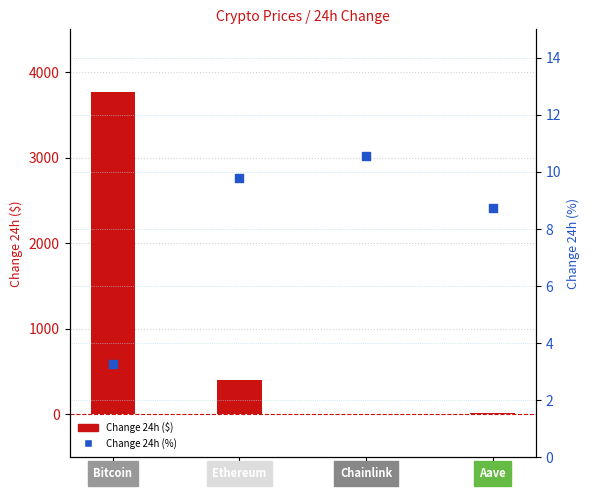

At which category is the sum across all series the highest?

Bitcoin